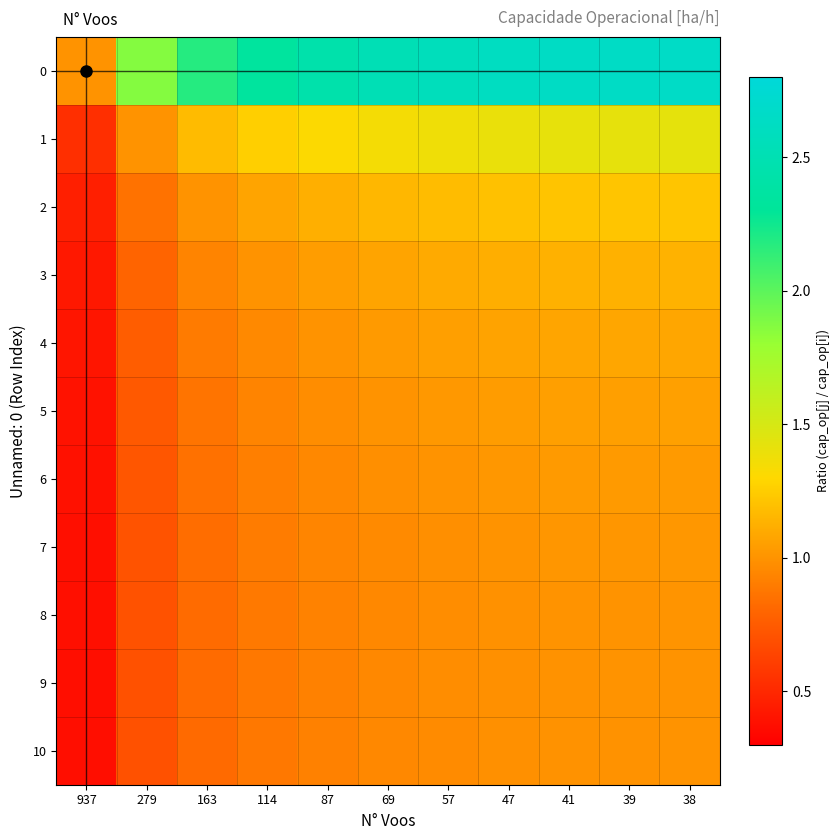

What is the spread (max minus min) of values at 163?

1.4